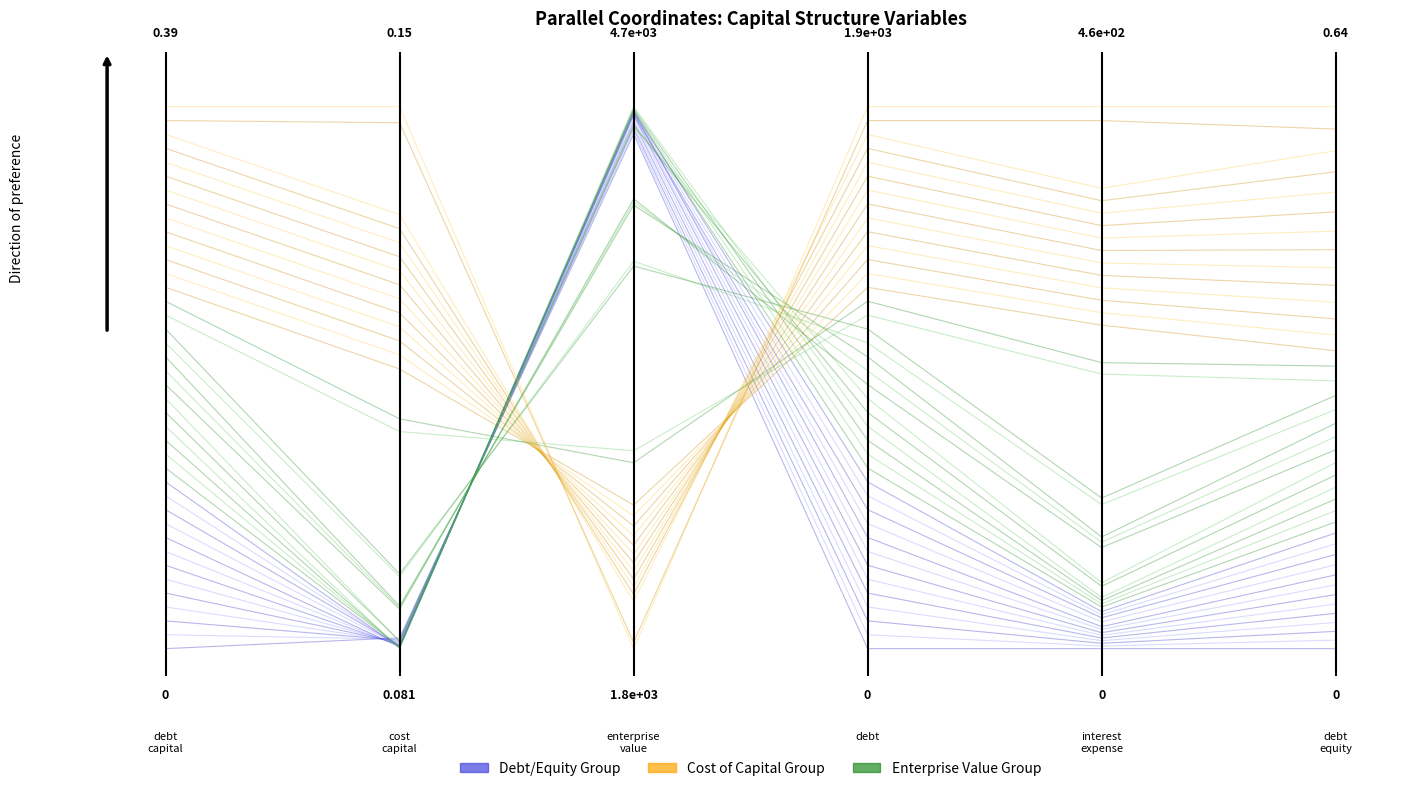

At 0.6, list the series in order from smallest to largest.

Debt / Equity Group, Enterprise Value Group, Cost of Capital Group